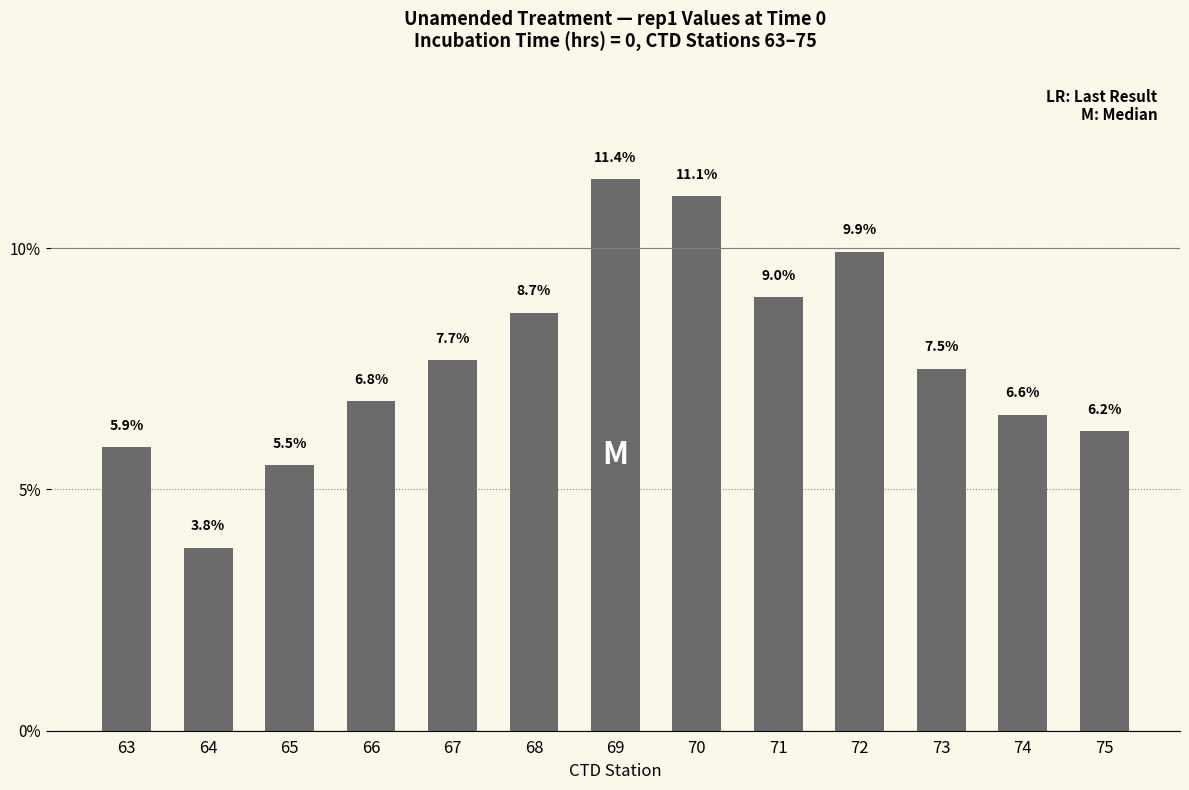

What is the change in value from 63 to 73?

+1.6